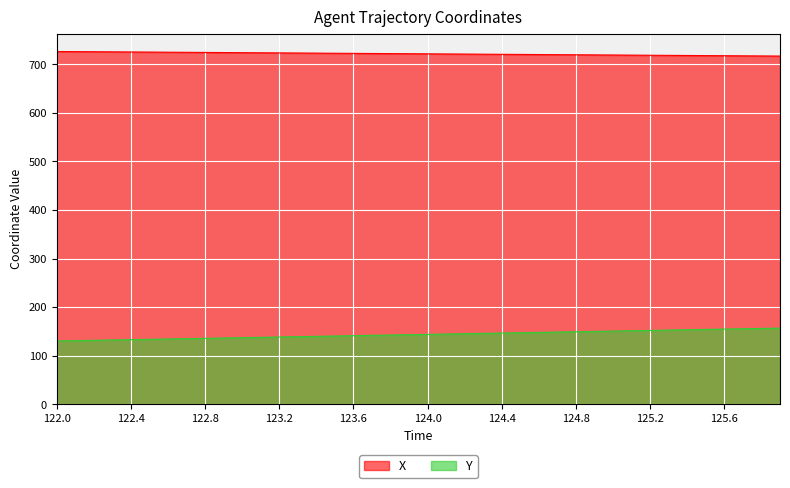

True or false: X and Y intersect in this chart.

False